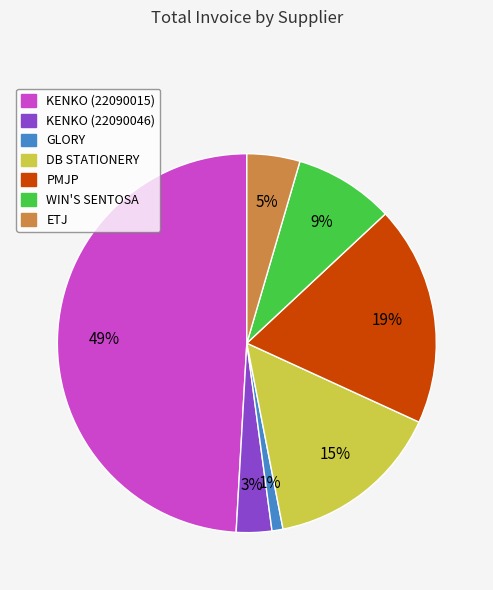

To the nearest percent, what is the difference between the largest and smallest slice percentages?

48%